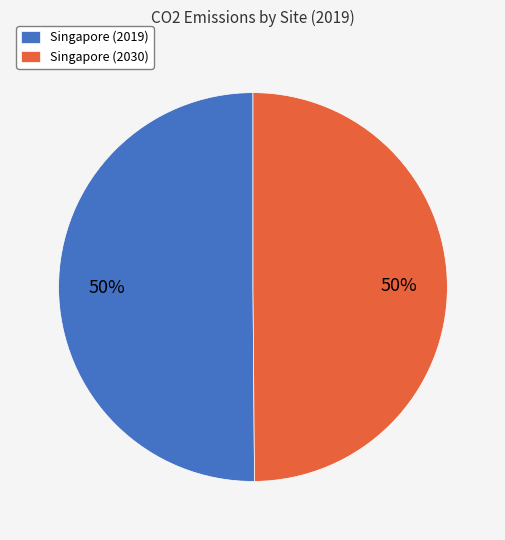

The Singapore (2030) slice represents 50% of the pie. True or false?

True